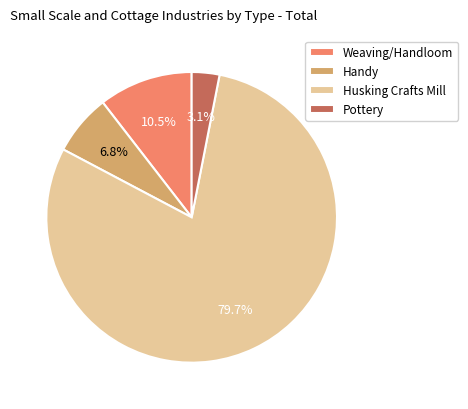

Which slice represents more than half of the pie?

Husking Crafts Mill